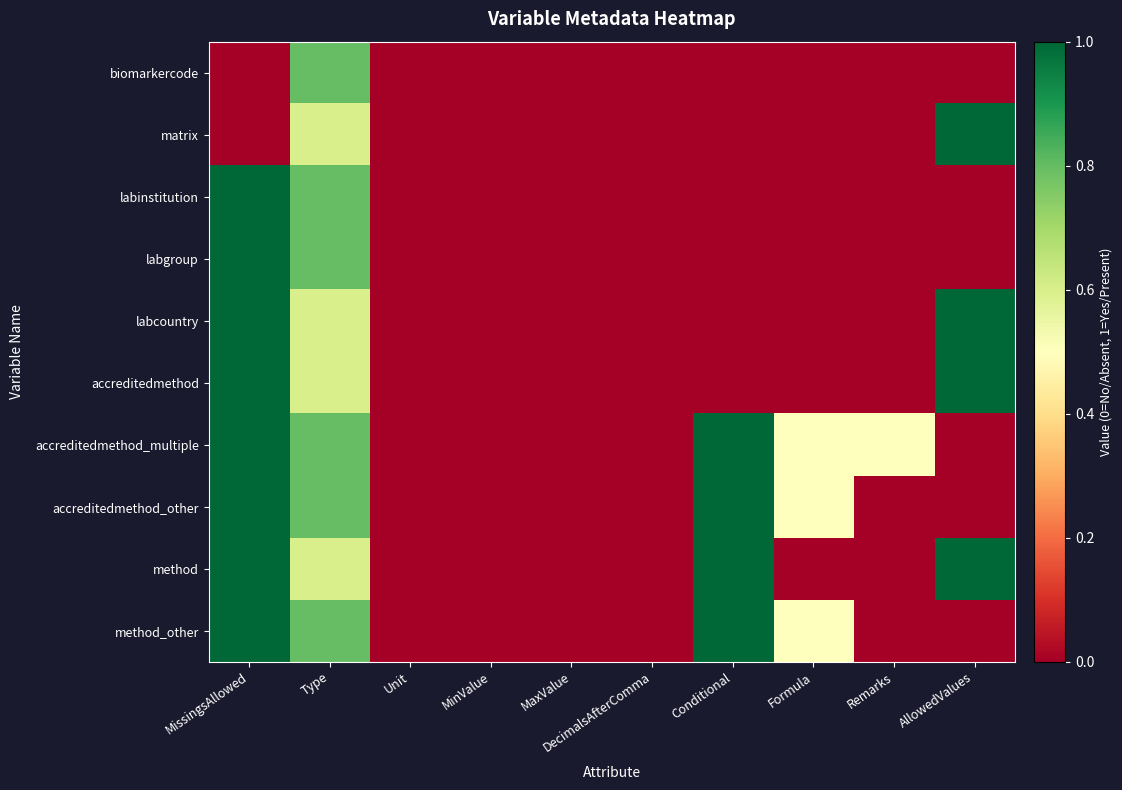

How many distinct data groups are displayed?

10